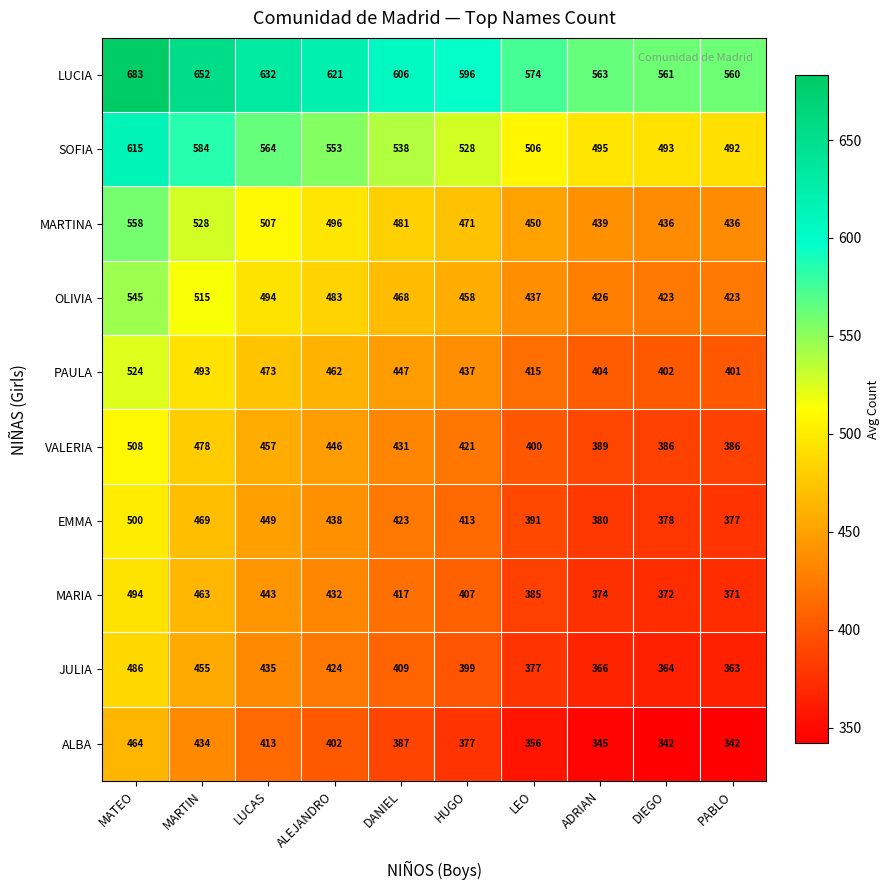

At how many categories does at least one series exceed 505?

10